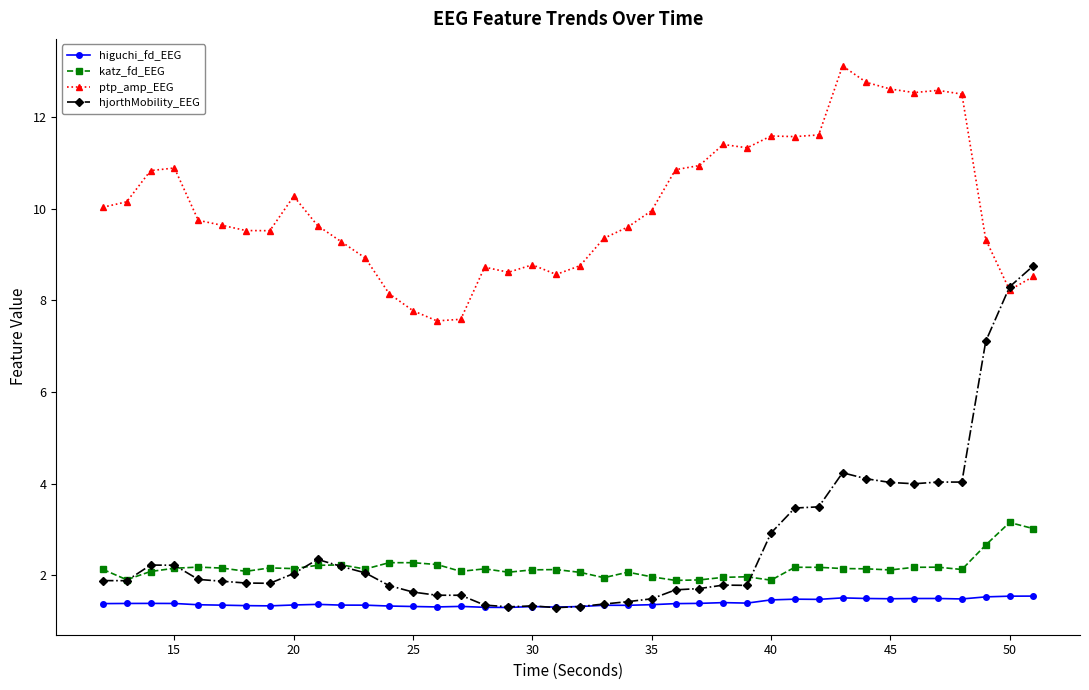

What is the minimum value for ptp_amp_EEG?

7.6